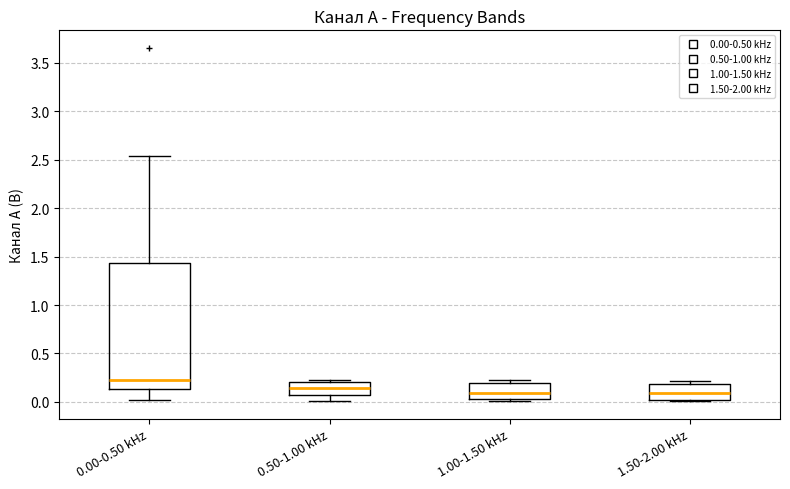

Reading left to right, read every box against the y-axis: the position of its median line, the range the box covers, and the ends of its whiskers. The values are not printed on the chart, so give them approximately, as read against the axis.

0.00-0.50 kHz: median 0.25, box 0.15 to 1.45, whiskers 0.00 to 2.55
0.50-1.00 kHz: median 0.15, box 0.05 to 0.20, whiskers 0.00 to 0.25
1.00-1.50 kHz: median 0.10, box 0.05 to 0.20, whiskers 0.00 to 0.20 (just above the box's upper edge)
1.50-2.00 kHz: median 0.10, box 0.00 to 0.20, whiskers 0.00 (just below the box's lower edge) to 0.20 (just above the box's upper edge)